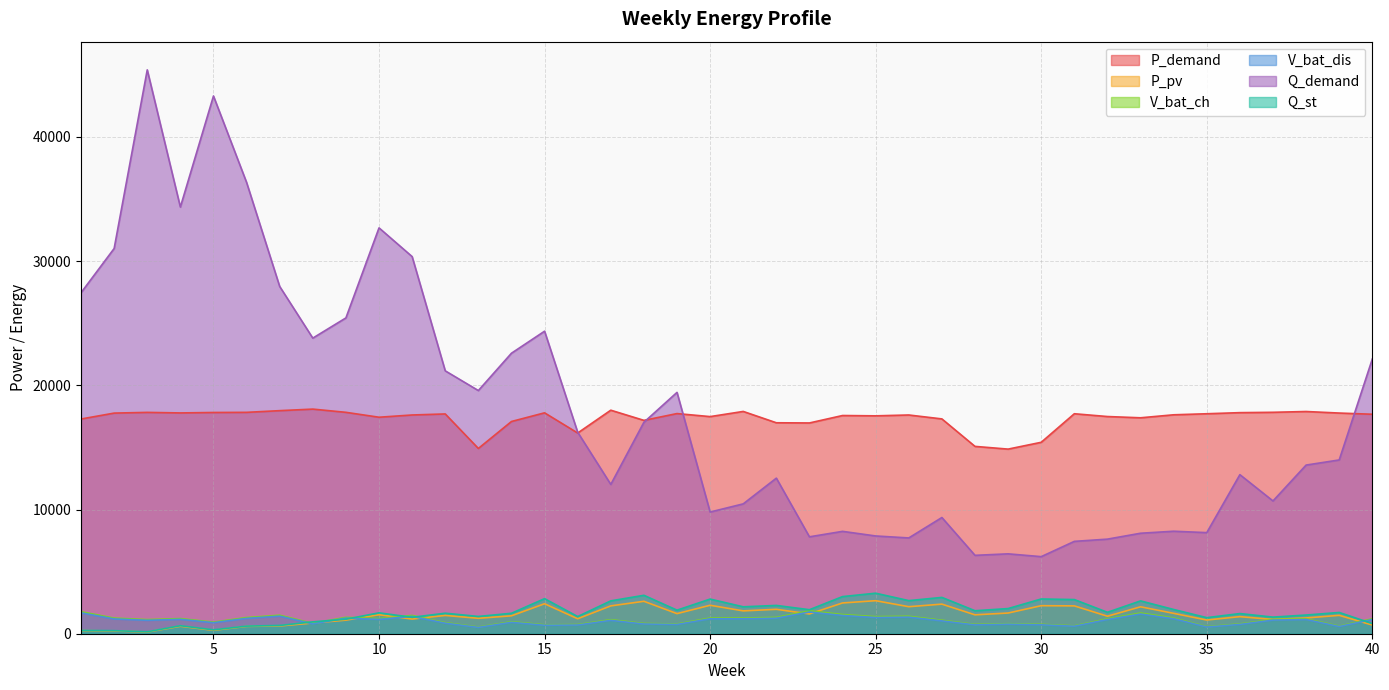

Is it true that V_bat_ch equals 823.5 at 18?

True